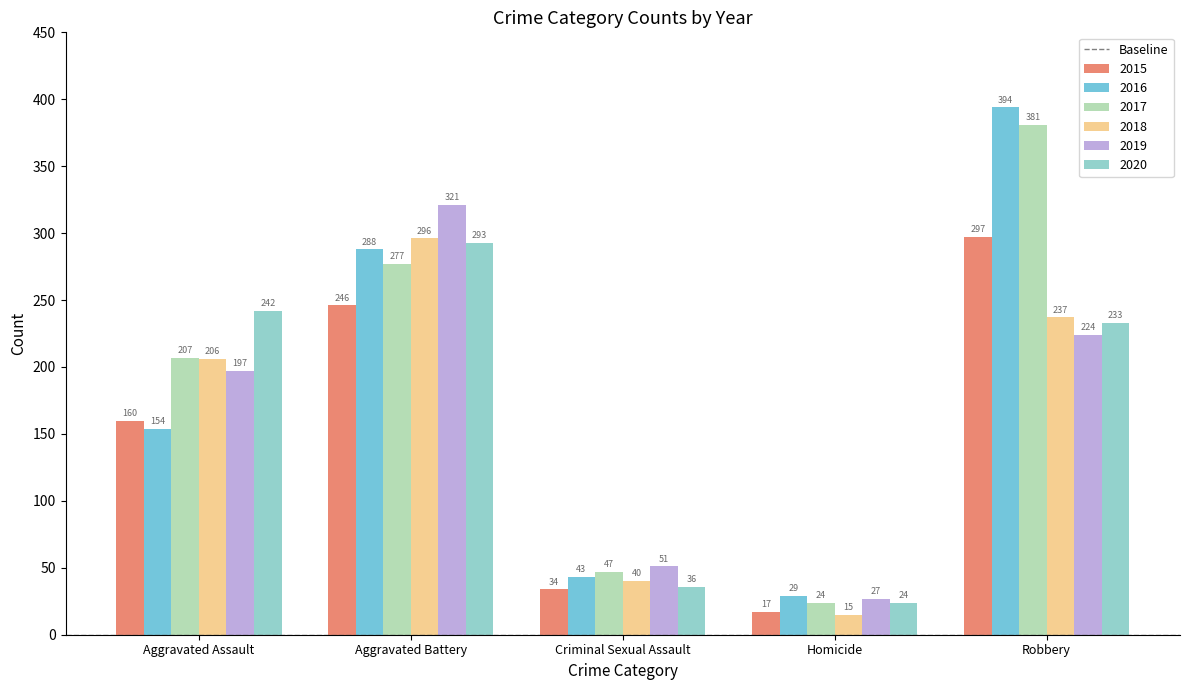

Read the 2016 value at Aggravated Battery, to the nearest 5.

290